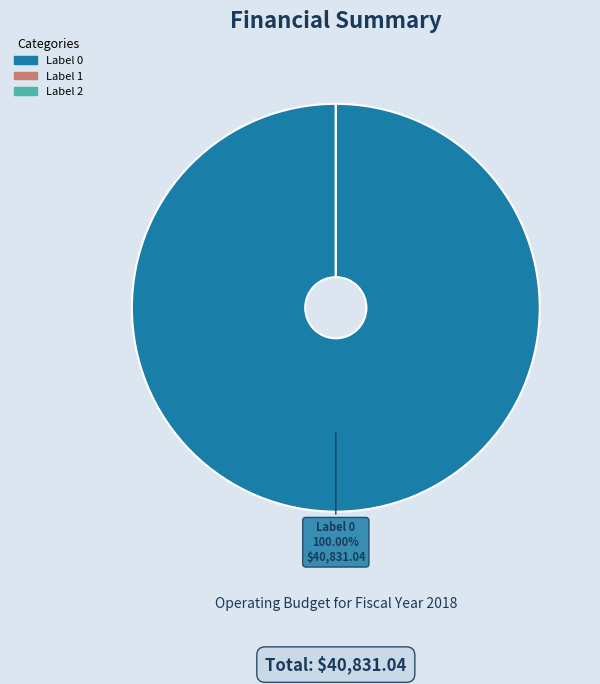

The 0 slice represents 99% of the pie. True or false?

False